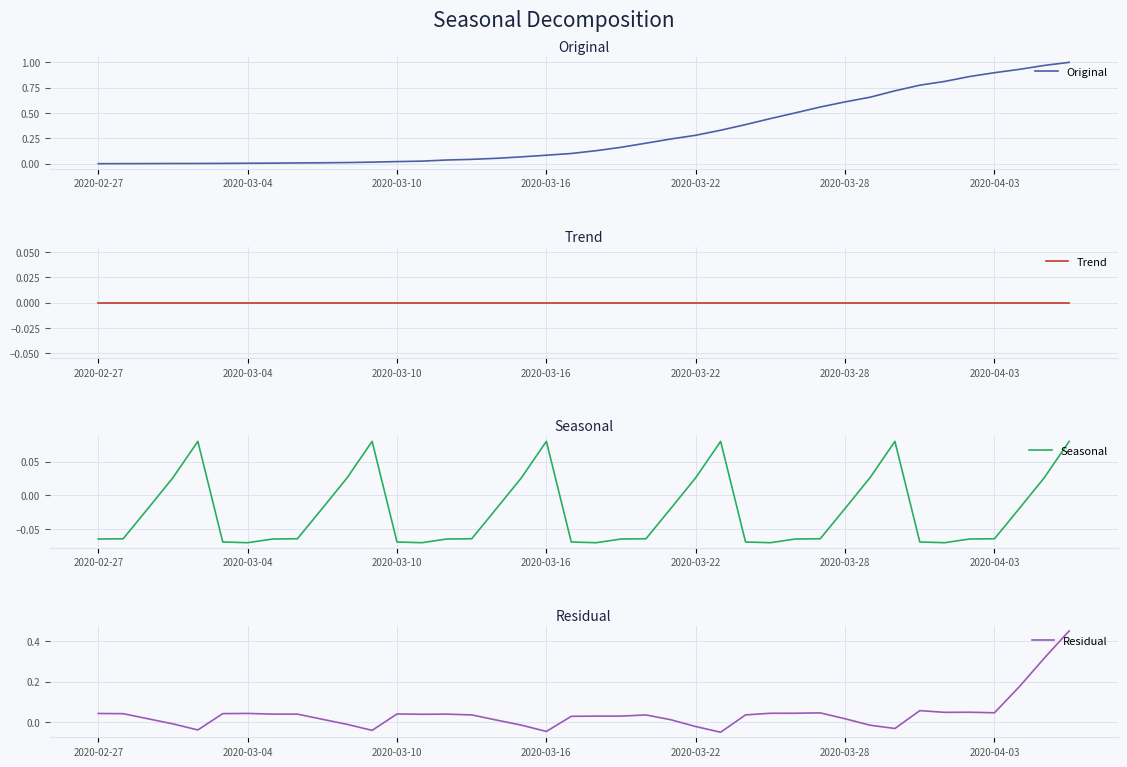

True or false: Trend and Residual cross at least once.

True